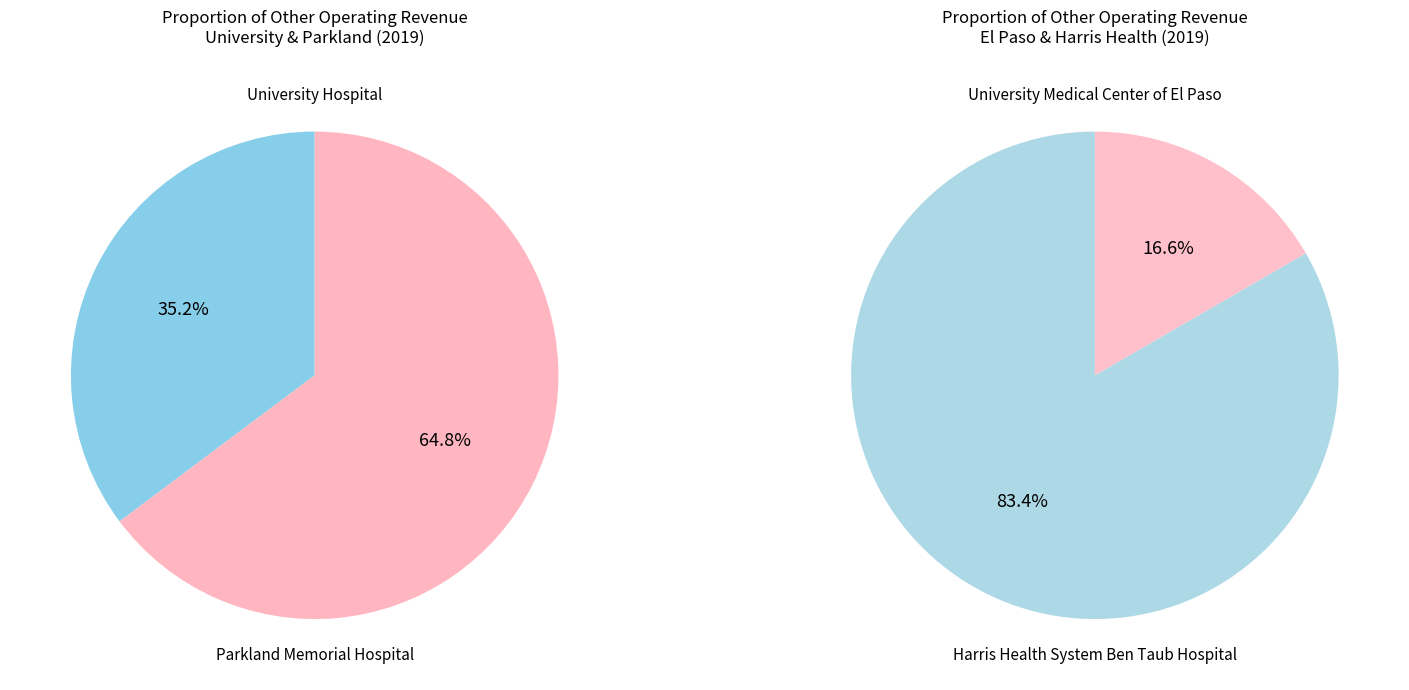

What is the largest slice in the pie chart?

Parkland Memorial Hospital